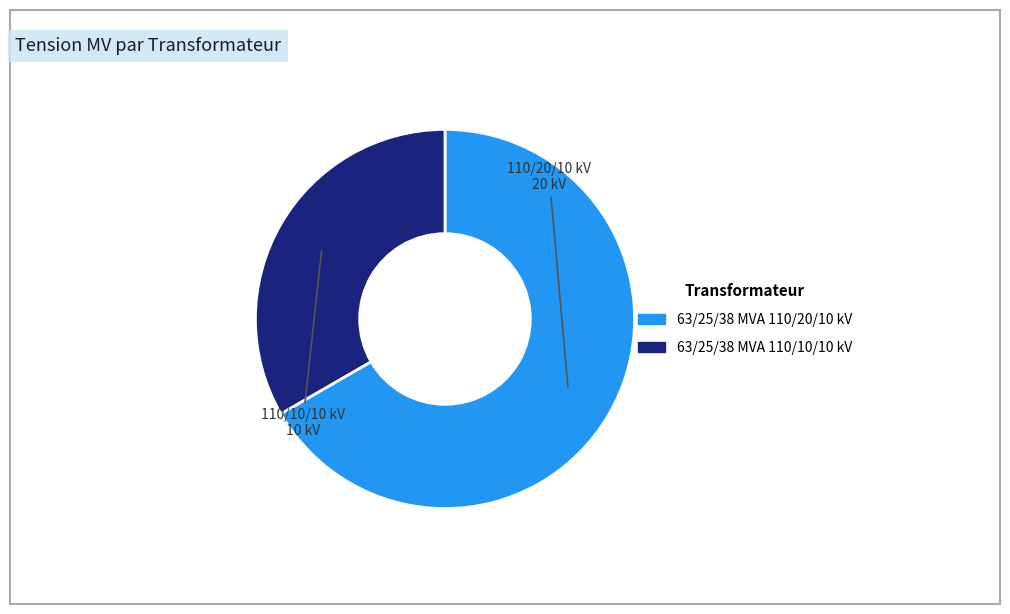

Combined, do 63/25/38 MVA 110/20/10 kV and 63/25/38 MVA 110/10/10 kV account for over 50%?

Yes